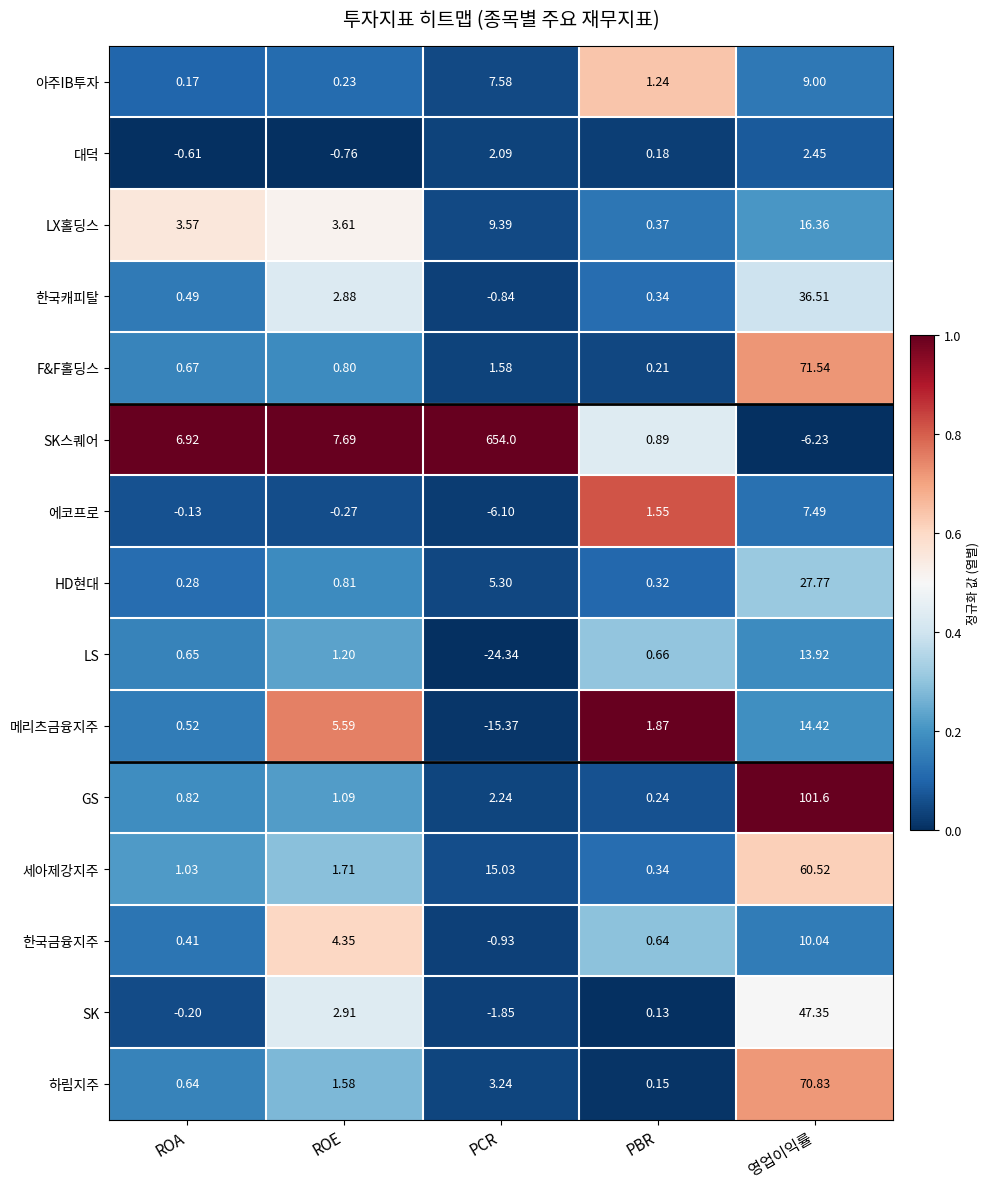

Which series has the largest total across all categories?

SK스퀘어